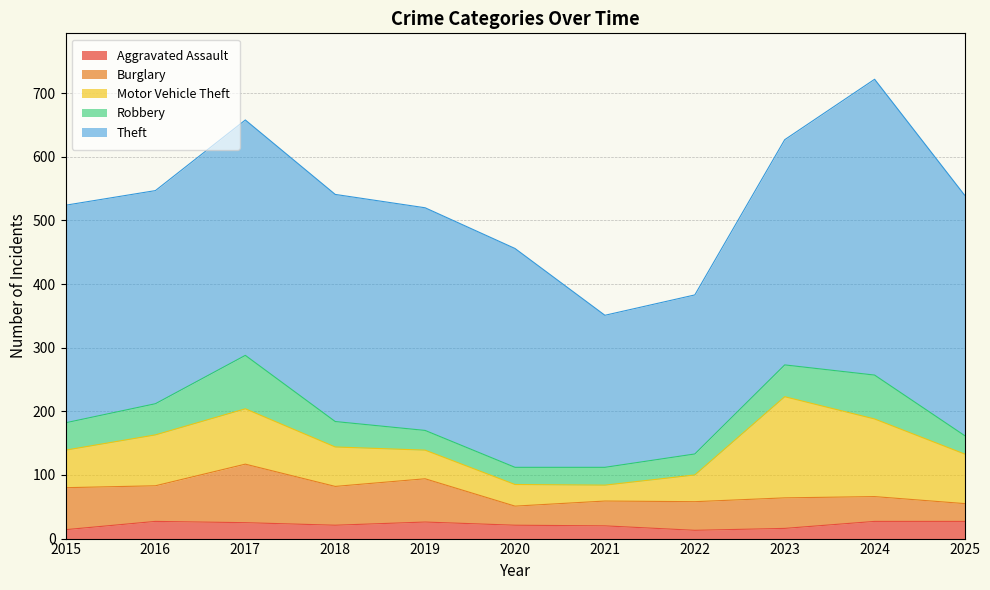

After their last crossing, which series has the higher values: Motor Vehicle Theft or Burglary?

Motor Vehicle Theft